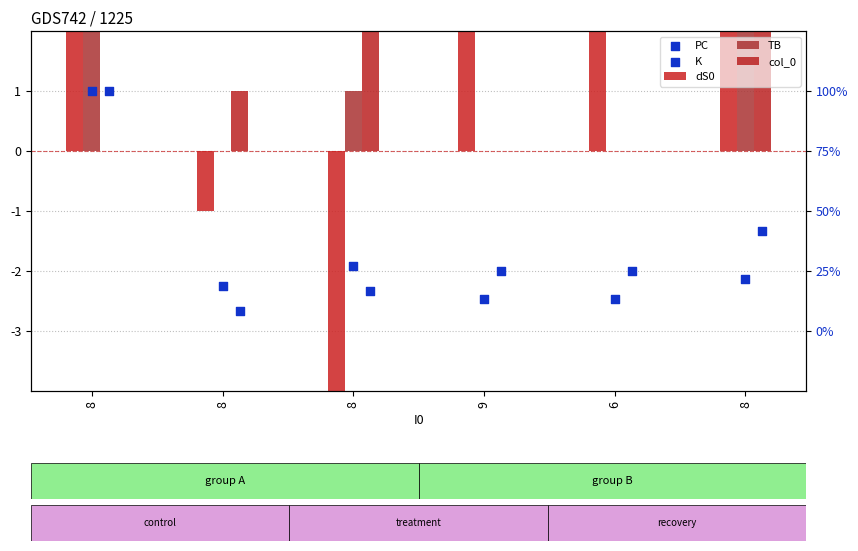

At which category is the sum across all series the highest?

8